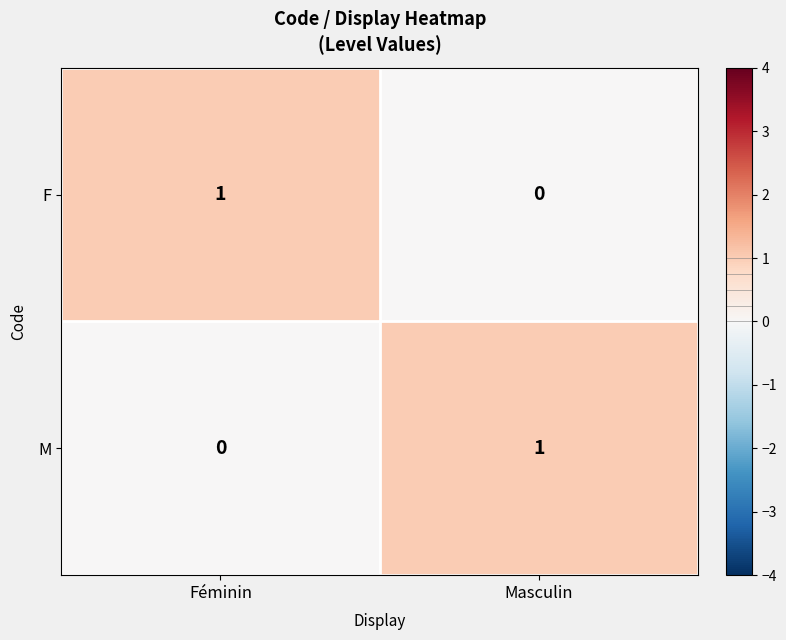

The value of F at Féminin is 0. True or false?

False